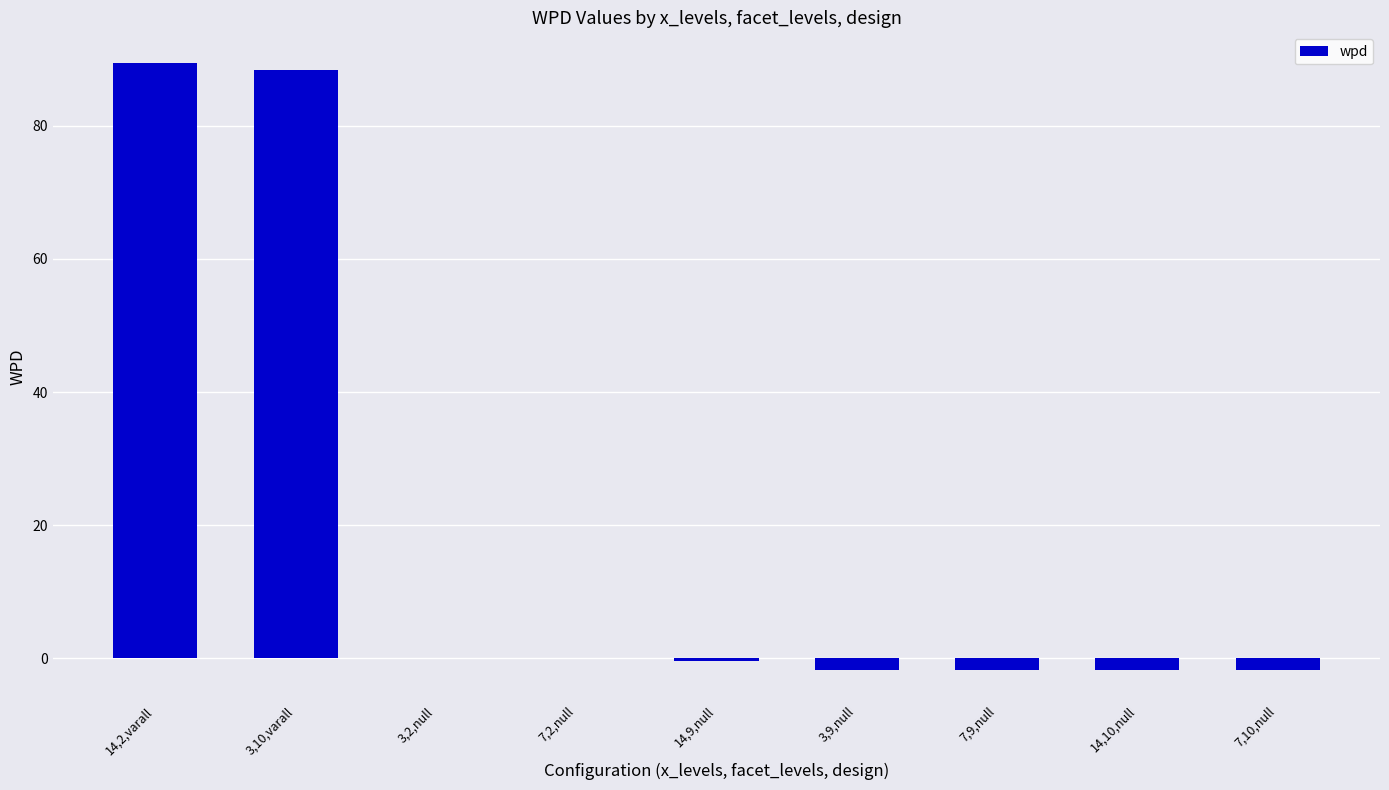

What is the maximum value shown in the chart?

89.5